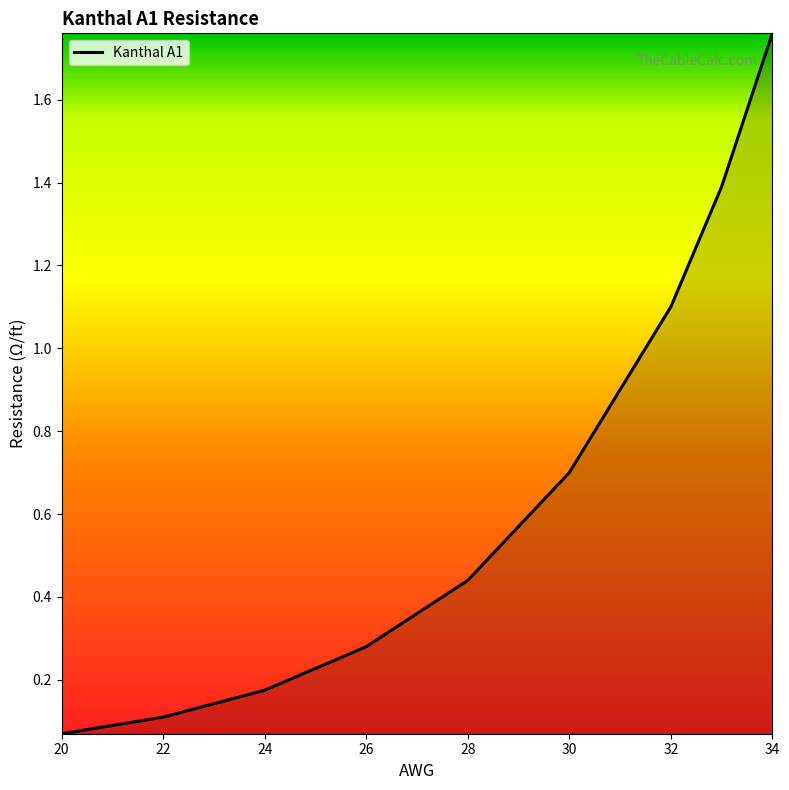

Which has a higher value, 20 or 30?

30